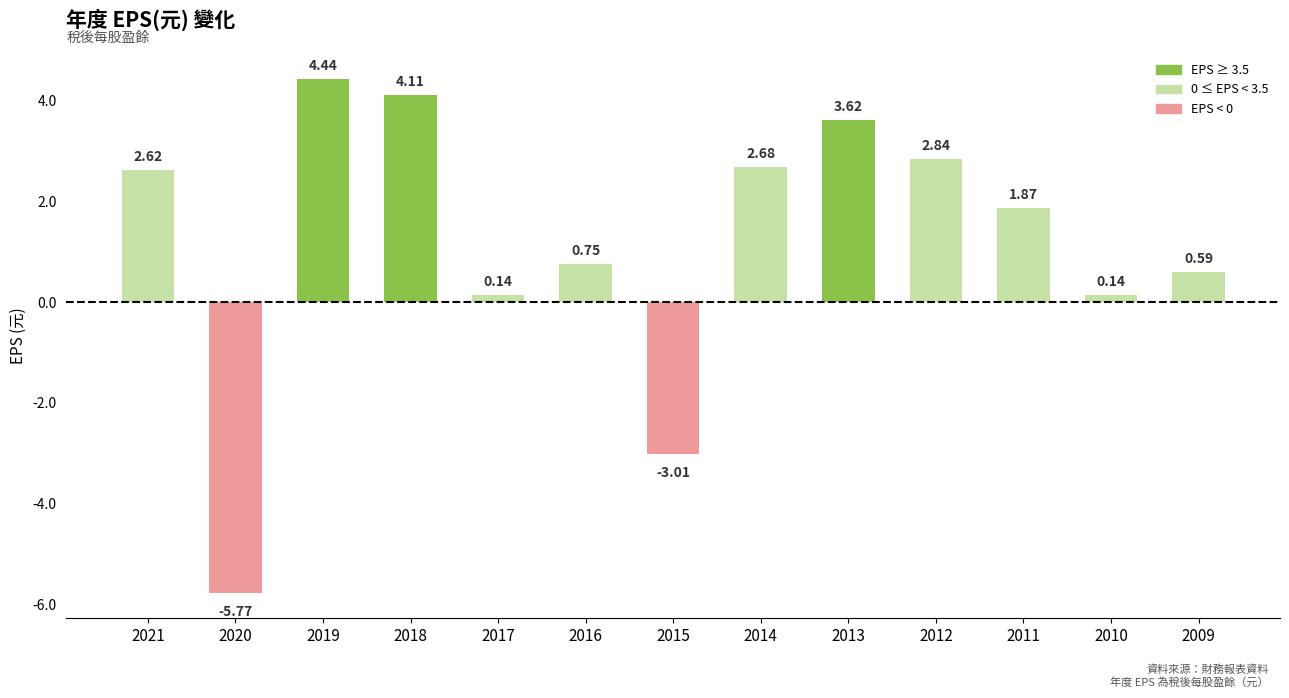

Between 2011 and 2009, which is larger?

2011